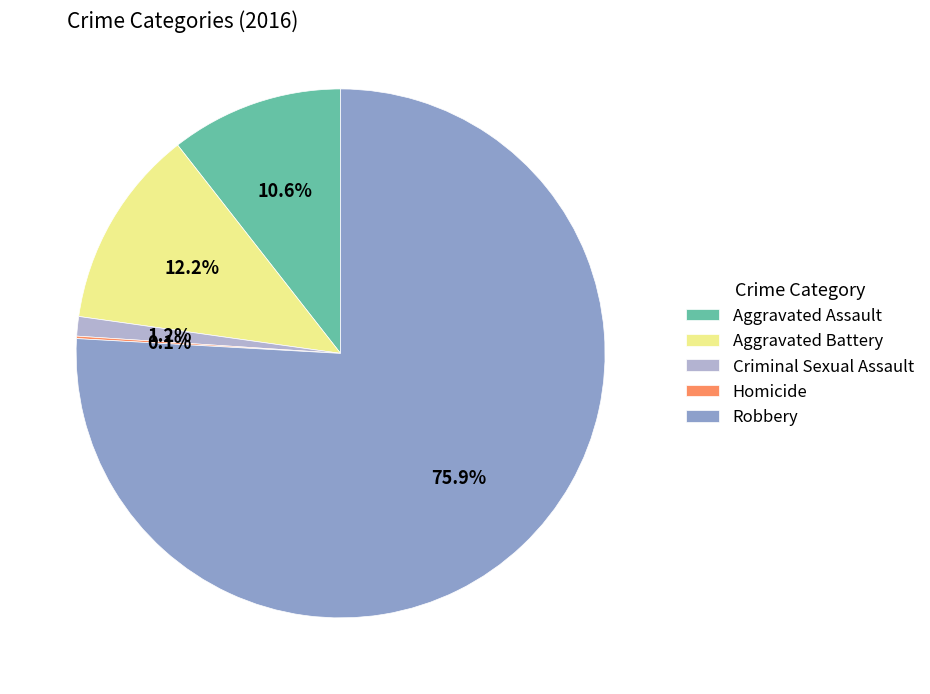

Does Aggravated Assault account for over 50% of the chart?

No